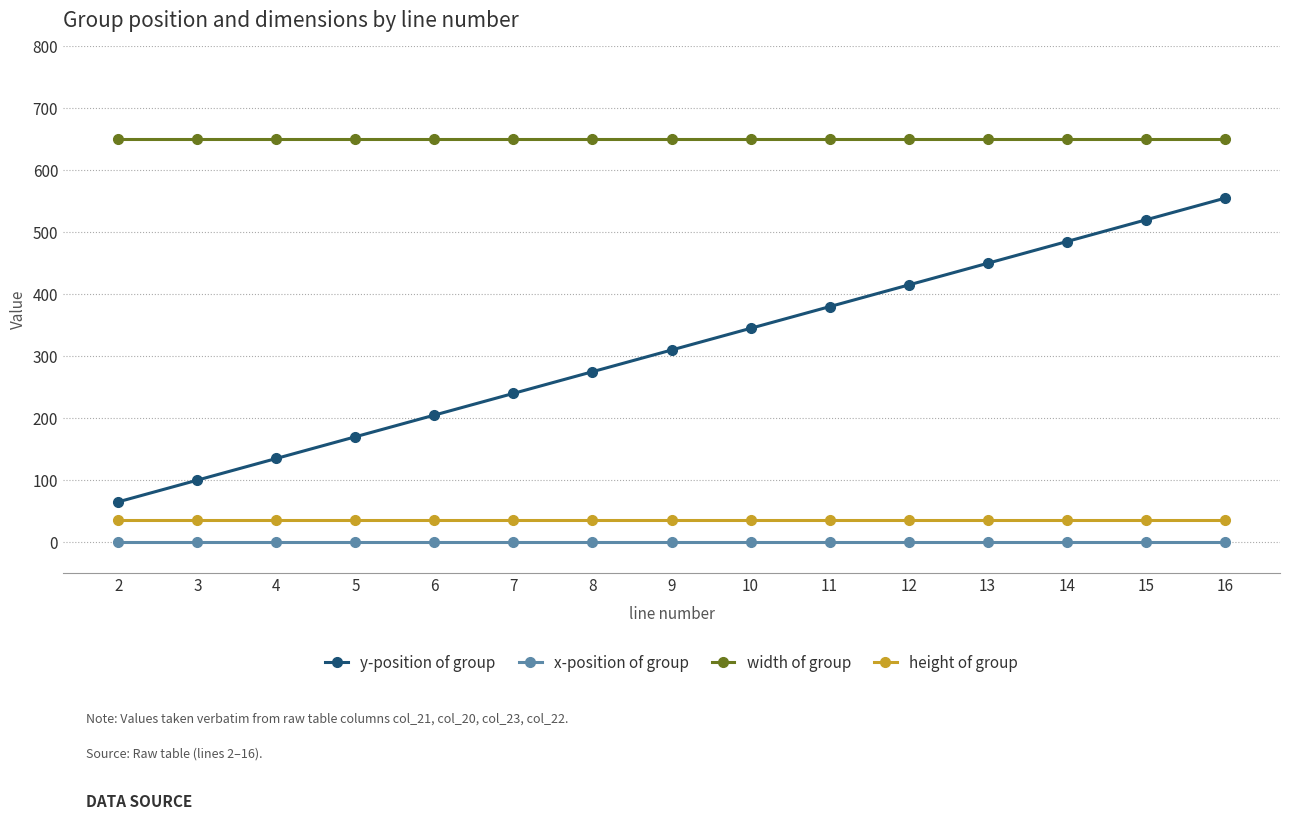

True or false: width of group and x-position of group intersect in this chart.

False